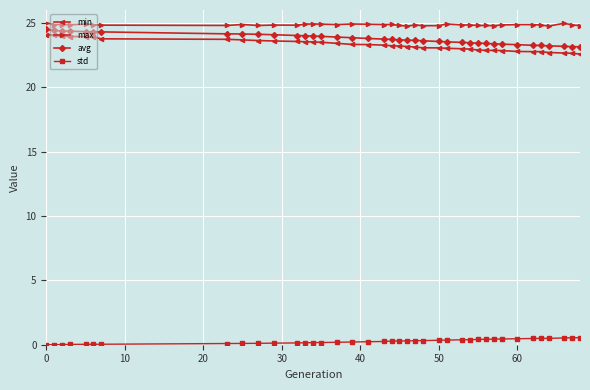

What is the sum of all max values?

969.1